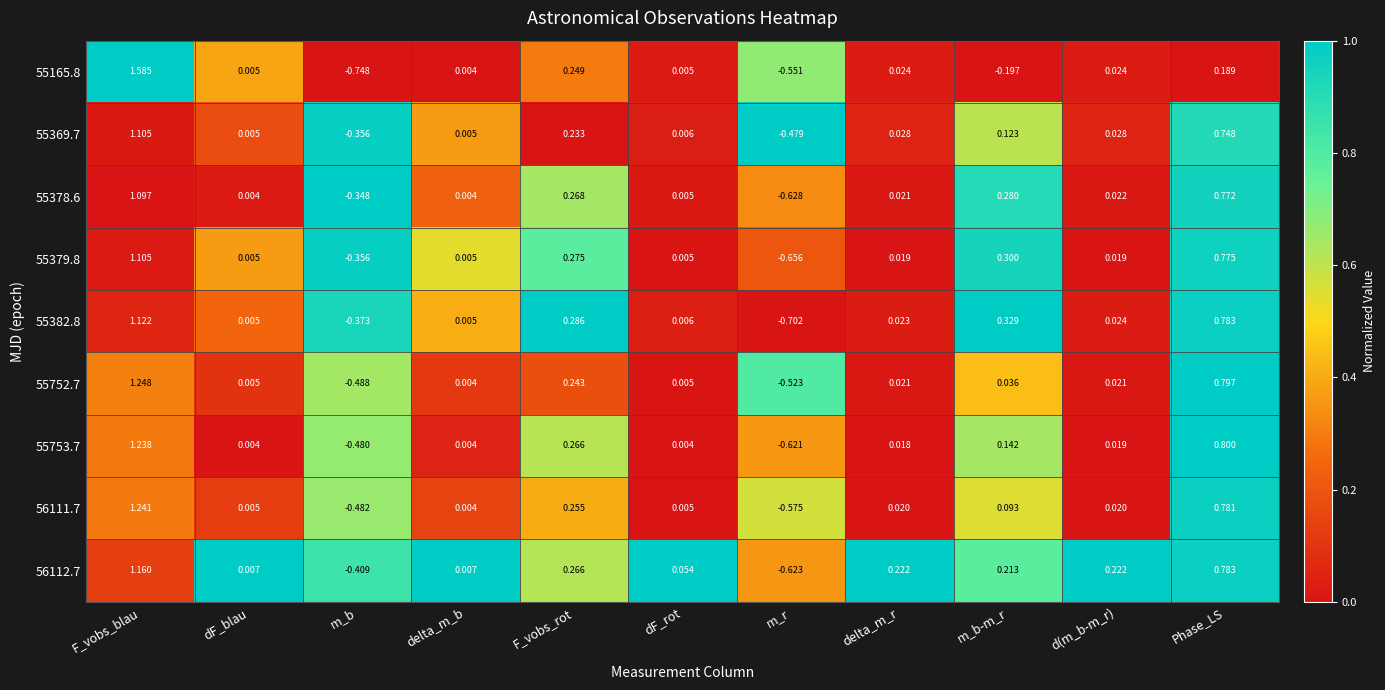

At which category is the sum across all series the highest?

F_vobs_blau